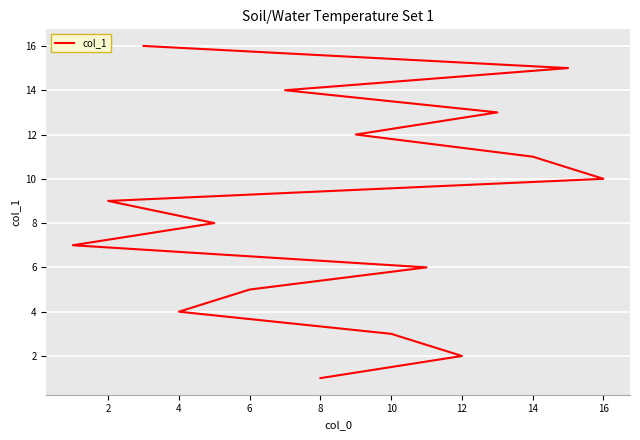

Is this an area chart (filled region under the line)?

No